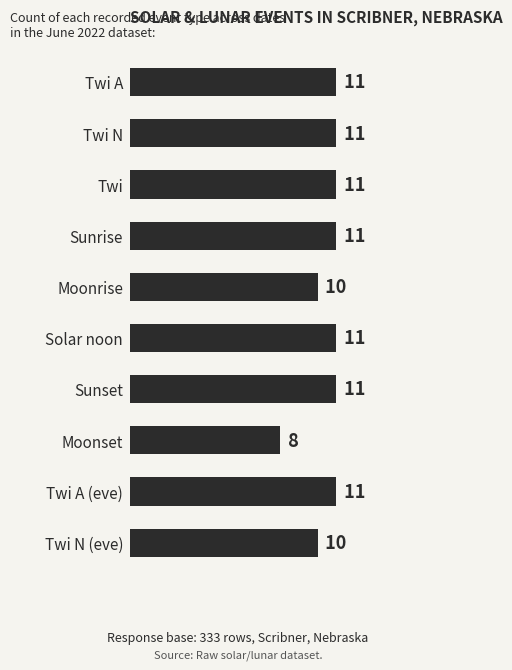

Reading bottom to top, list all the values displayed in this chart.

10	11	8	11	11	10	11	11	11	11